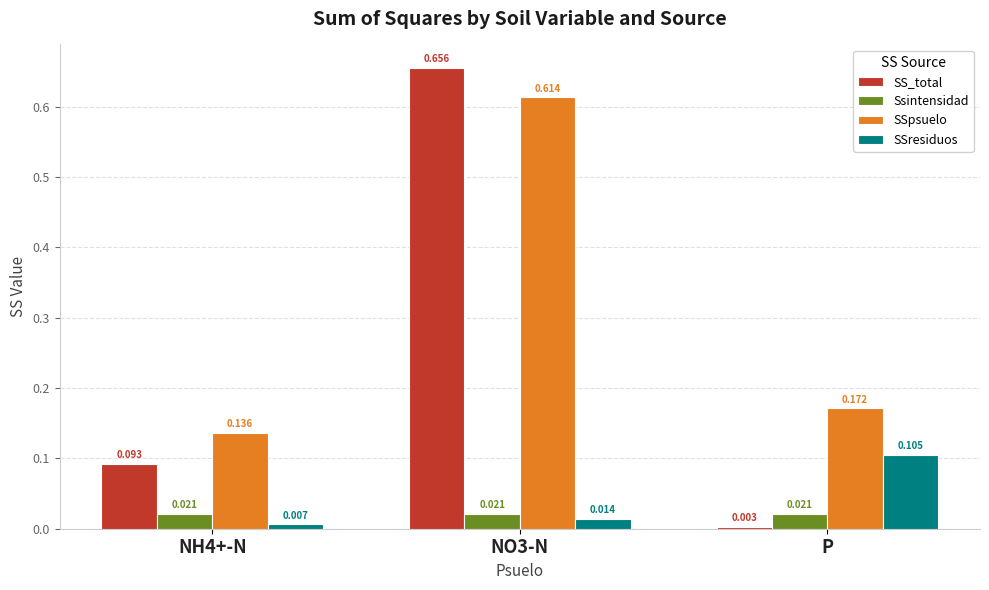

Does the chart contain any negative values?

No